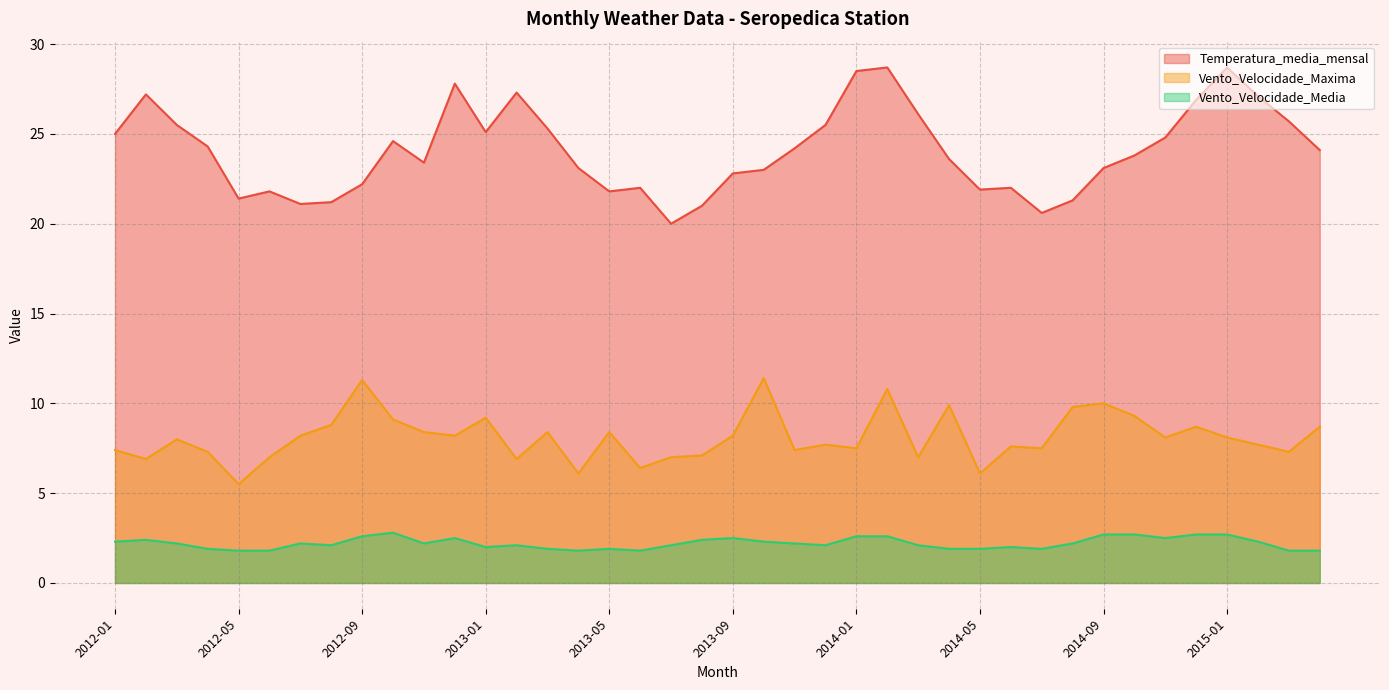

Reading left to right, what are all the values shown in this chart?

Temperatura_media_mensal: 2012-01=25.0	2012-02=27.2	2012-03=25.5	2012-04=24.3	2012-05=21.4	2012-06=21.8	2012-07=21.1	2012-08=21.2	2012-09=22.2	2012-10=24.6	2012-11=23.4	2012-12=27.8	2013-01=25.1	2013-02=27.3	2013-03=25.3	2013-04=23.1	2013-05=21.8	2013-06=22.0	2013-07=20.0	2013-08=21.0	2013-09=22.8	2013-10=23.0	2013-11=24.2	2013-12=25.5	2014-01=28.5	2014-02=28.7	2014-03=26.1	2014-04=23.6	2014-05=21.9	2014-06=22.0	2014-07=20.6	2014-08=21.3	2014-09=23.1	2014-10=23.8	2014-11=24.8	2014-12=26.9	2015-01=28.7	2015-02=27.1	2015-03=25.7	2015-04=24.1
Vento_Velocidade_Maxima: 2012-01=7.4	2012-02=6.9	2012-03=8.0	2012-04=7.3	2012-05=5.5	2012-06=7.0	2012-07=8.2	2012-08=8.8	2012-09=11.3	2012-10=9.1	2012-11=8.4	2012-12=8.2	2013-01=9.2	2013-02=6.9	2013-03=8.4	2013-04=6.1	2013-05=8.4	2013-06=6.4	2013-07=7.0	2013-08=7.1	2013-09=8.2	2013-10=11.4	2013-11=7.4	2013-12=7.7	2014-01=7.5	2014-02=10.8	2014-03=7.0	2014-04=9.9	2014-05=6.1	2014-06=7.6	2014-07=7.5	2014-08=9.8	2014-09=10.0	2014-10=9.3	2014-11=8.1	2014-12=8.7	2015-01=8.1	2015-02=7.7	2015-03=7.3	2015-04=8.7
Vento_Velocidade_Media: 2012-01=2.3	2012-02=2.4	2012-03=2.2	2012-04=1.9	2012-05=1.8	2012-06=1.8	2012-07=2.2	2012-08=2.1	2012-09=2.6	2012-10=2.8	2012-11=2.2	2012-12=2.5	2013-01=2.0	2013-02=2.1	2013-03=1.9	2013-04=1.8	2013-05=1.9	2013-06=1.8	2013-07=2.1	2013-08=2.4	2013-09=2.5	2013-10=2.3	2013-11=2.2	2013-12=2.1	2014-01=2.6	2014-02=2.6	2014-03=2.1	2014-04=1.9	2014-05=1.9	2014-06=2.0	2014-07=1.9	2014-08=2.2	2014-09=2.7	2014-10=2.7	2014-11=2.5	2014-12=2.7	2015-01=2.7	2015-02=2.3	2015-03=1.8	2015-04=1.8